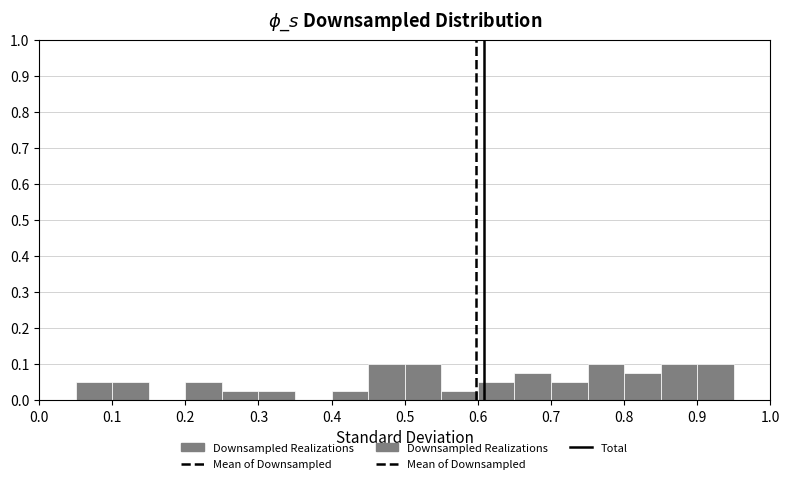

How tall is the bar that spans 0.30 to 0.35 on the x-axis? The values are not printed on the chart, so give them approximately, as read against the axis.

0.03